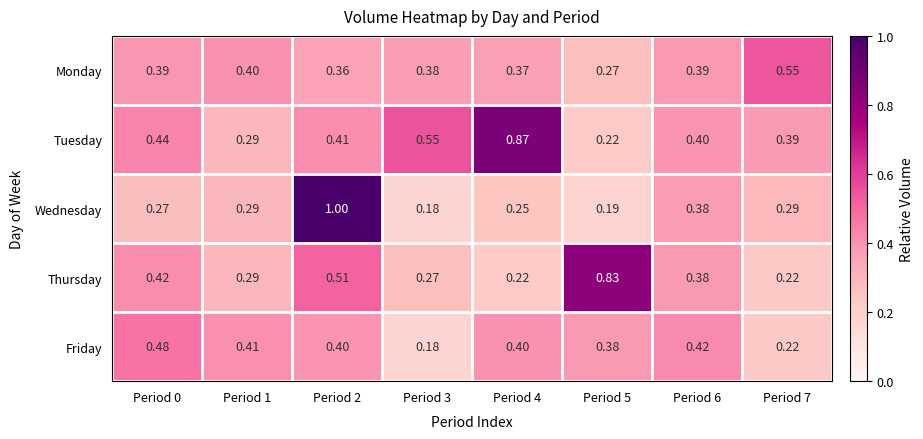

Rank the series by their maximum value, from highest to lowest.

Wednesday, Tuesday, Thursday, Monday, Friday